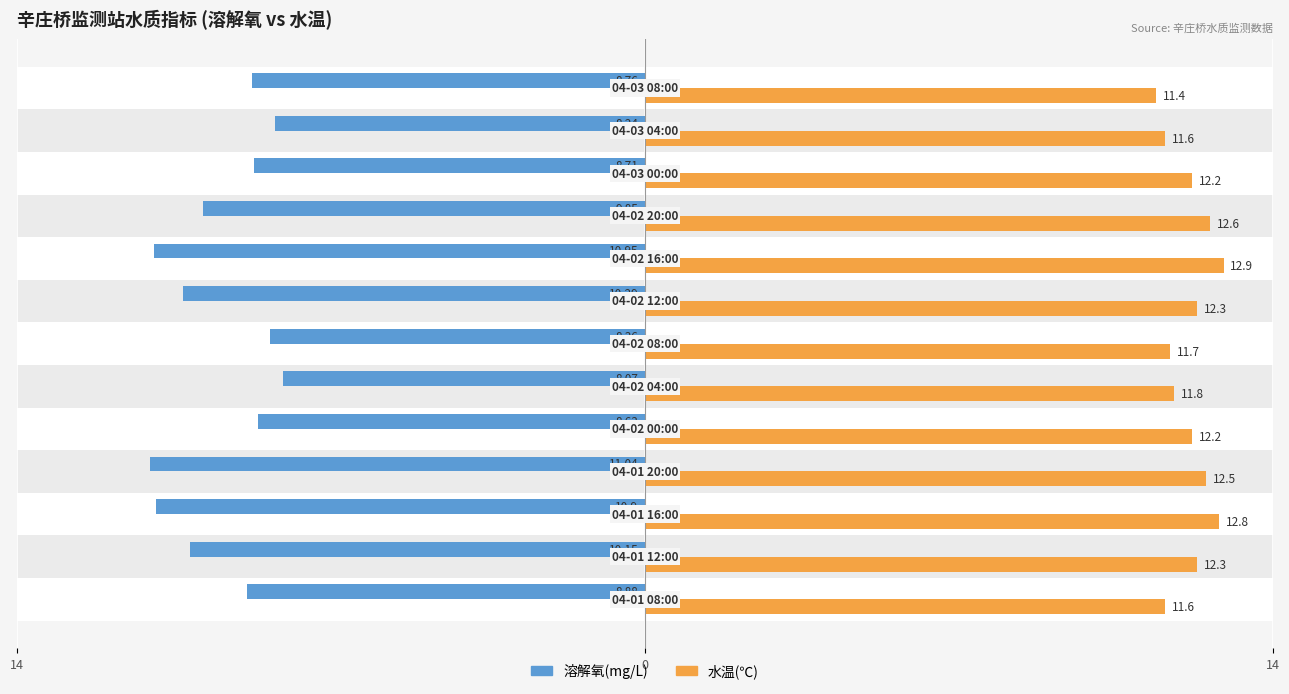

What are all the series names shown in the legend?

溶解氧(mg/L), 水温(℃)